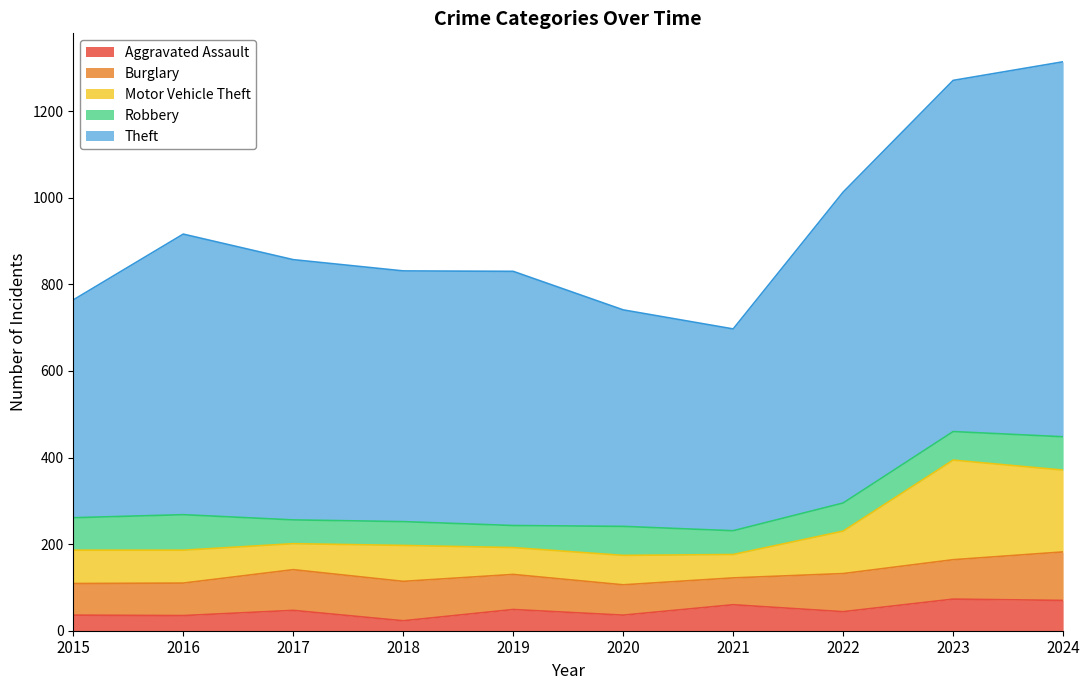

What are all the series names shown in the legend?

Aggravated Assault, Burglary, Motor Vehicle Theft, Robbery, Theft